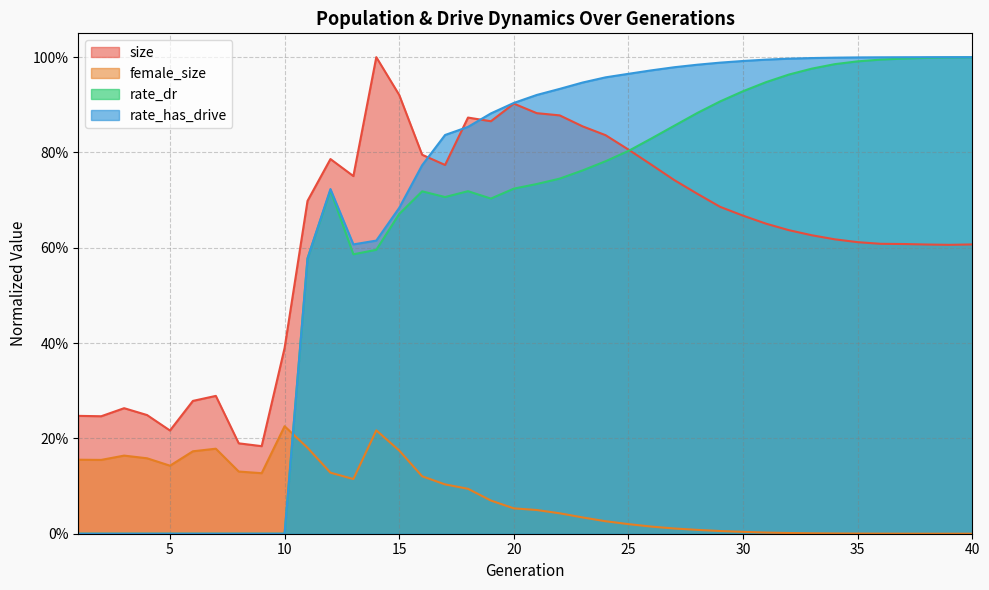

Between 26 and 30, which series saw the biggest shift?

size